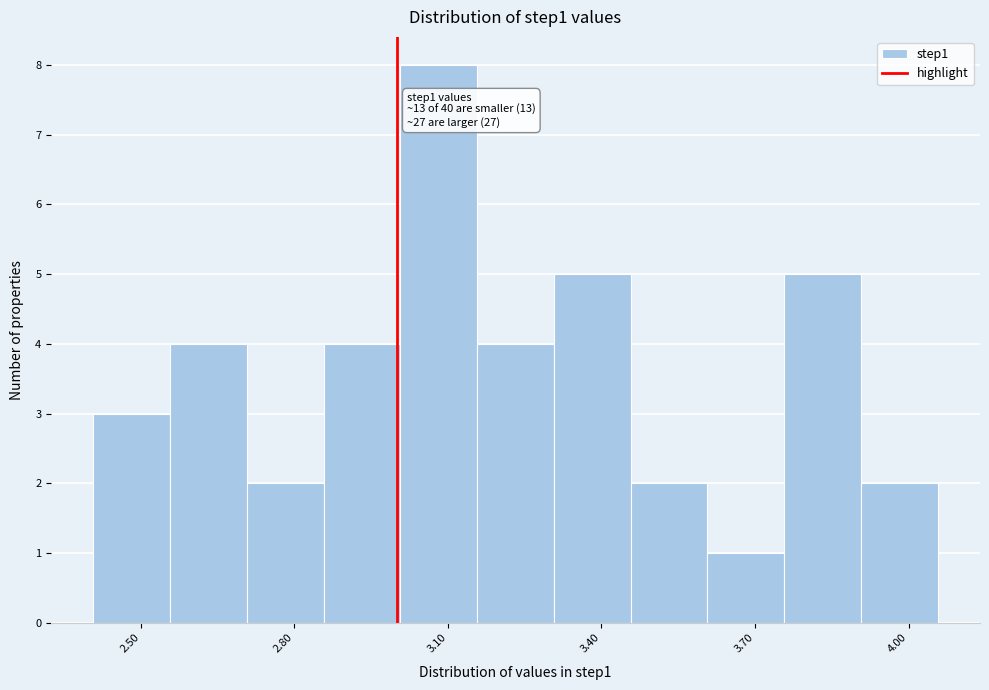

Read against the x-axis, roughly where is the centre of the tallest bar?

3.10